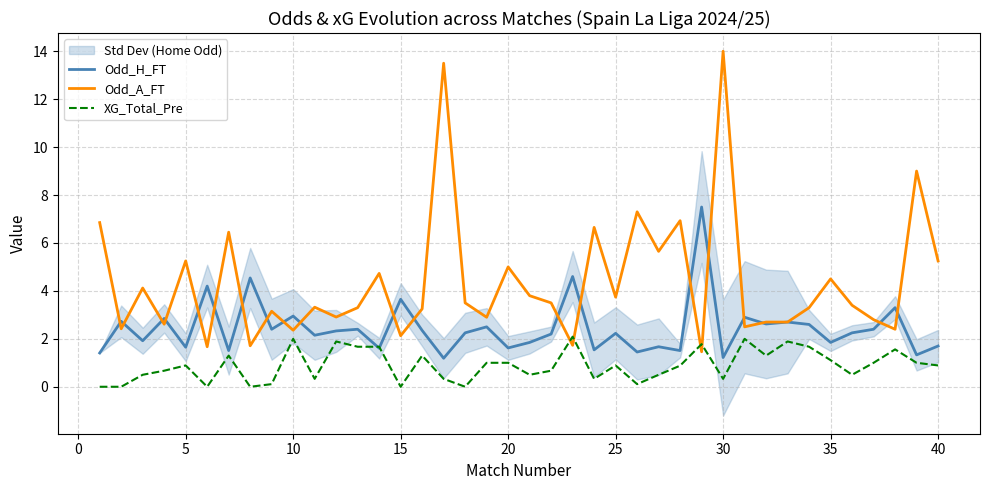

The Odd_H_FT series shows 0.3 at 40. True or false?

False